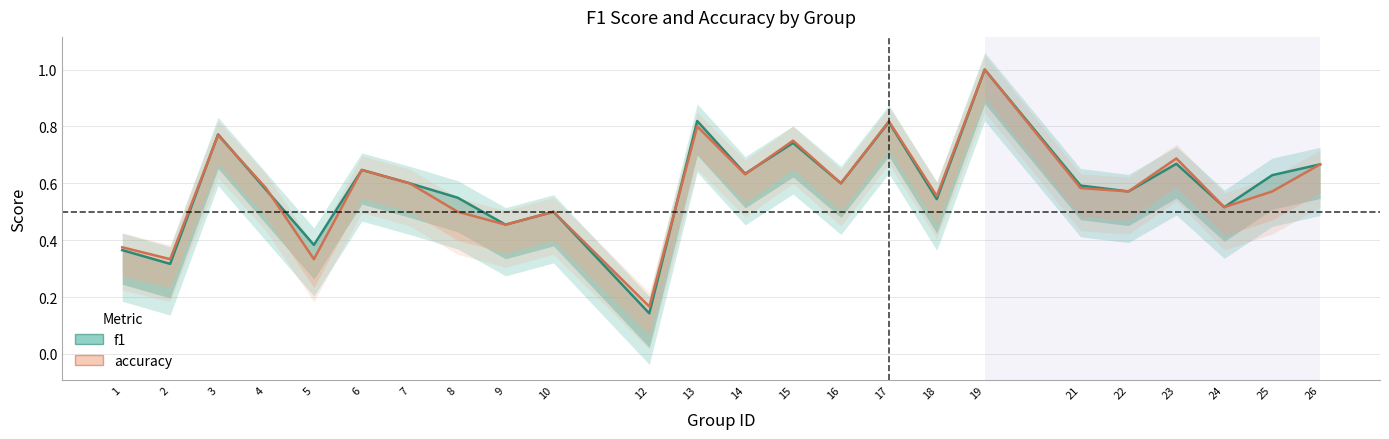

True or false: f1 and accuracy cross at least once.

True